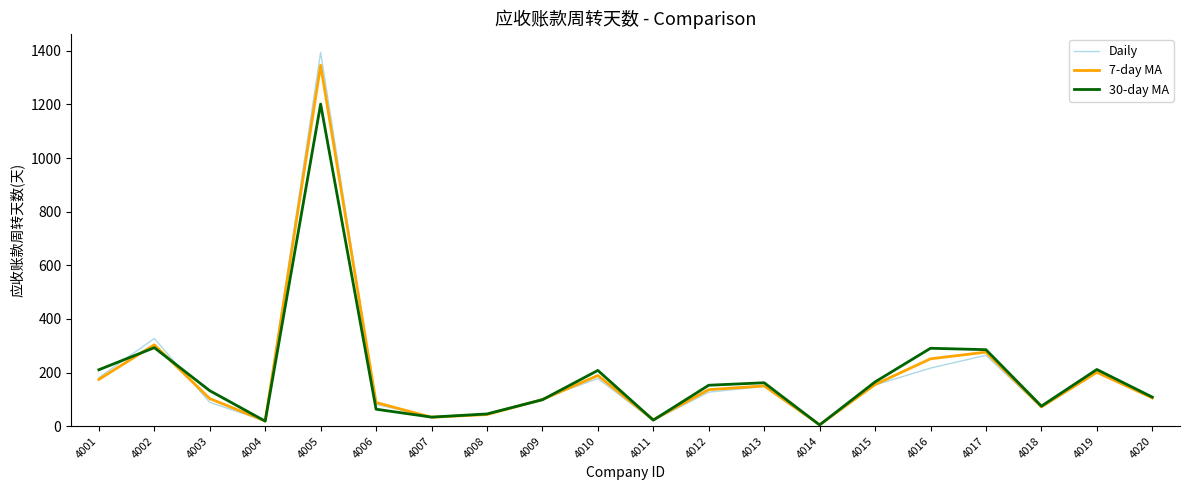

What value does the 30-day MA series have at 4020?

108.4